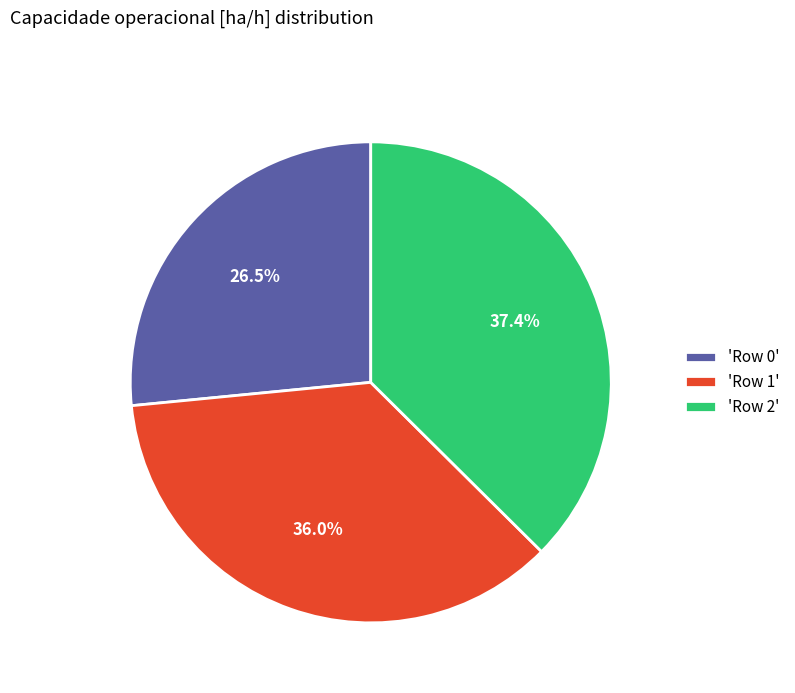

Rank the categories by value from highest to lowest.

'Row 2', 'Row 1', 'Row 0'